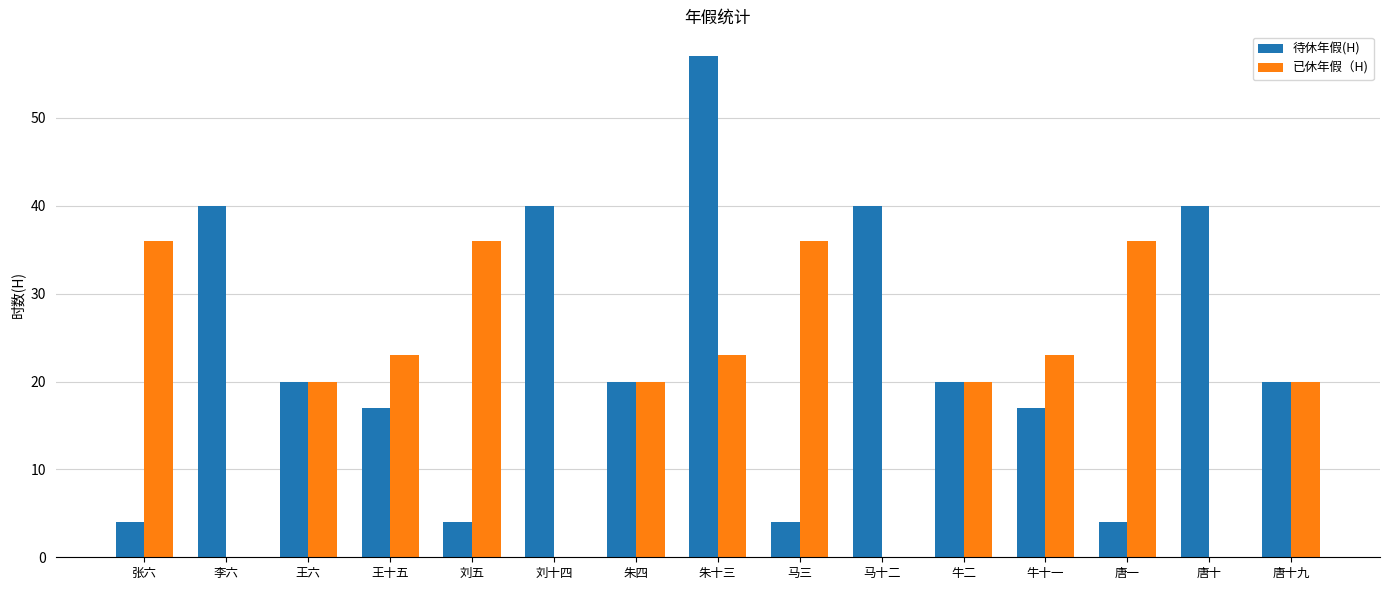

What are all the series names shown in the legend?

待休年假(H), 已休年假（H)